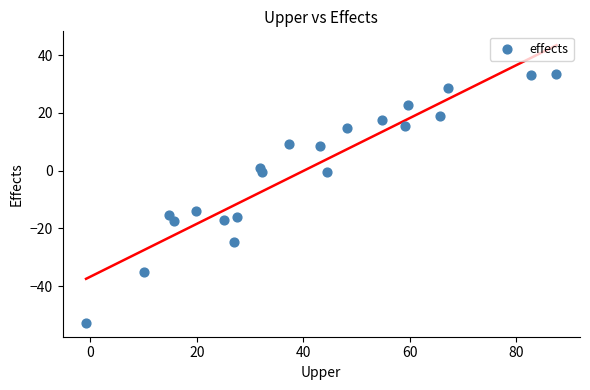

What Y value in the scatter plot is closest to -9?

-13.9